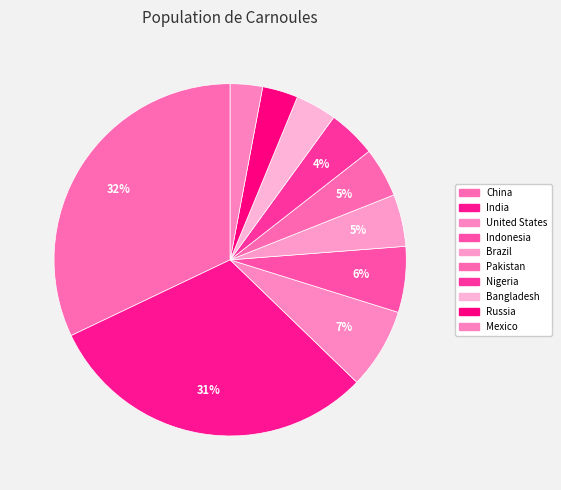

Which category has the smallest portion of the pie?

Mexico